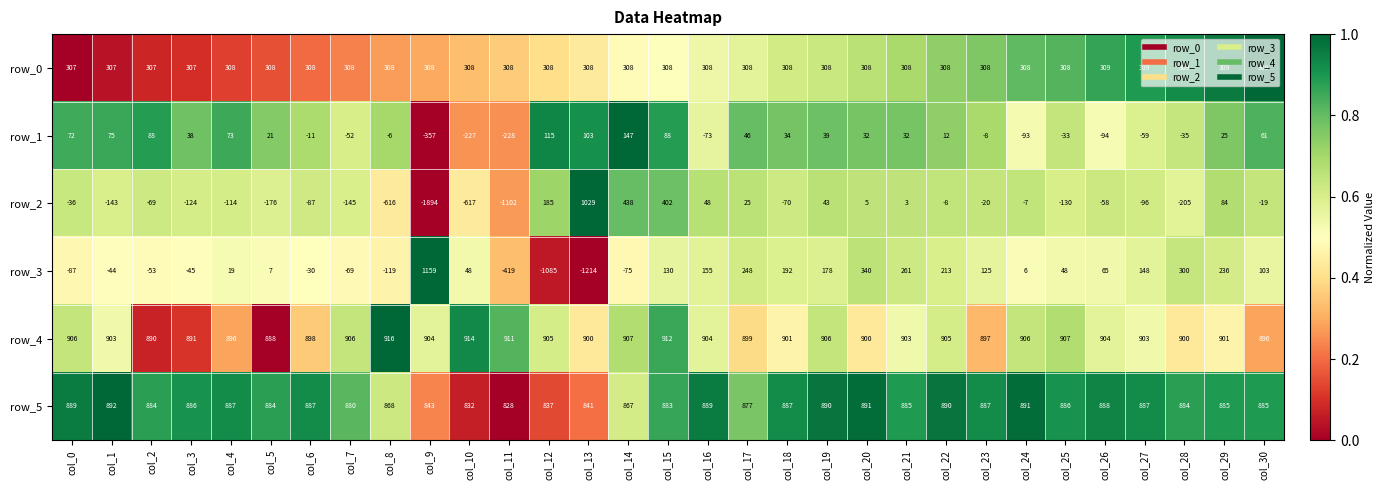

What is the difference between the maximum and minimum values in the row_4 series?

28